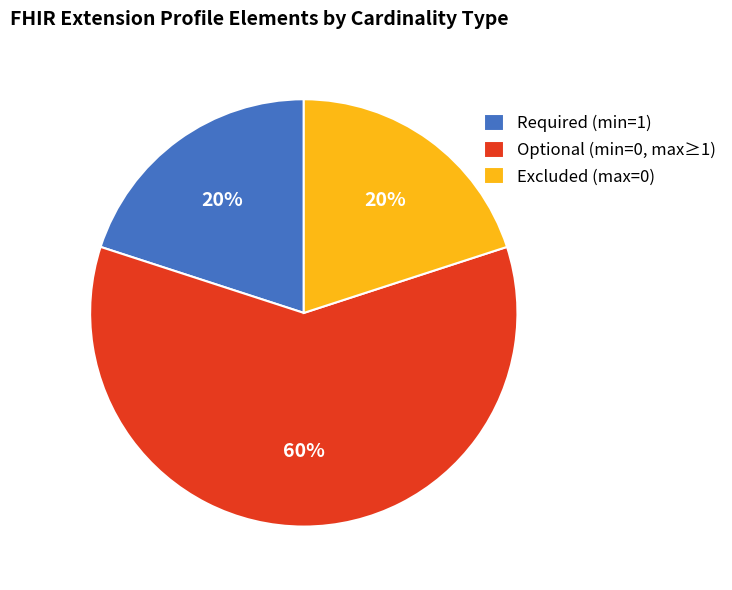

True or false: Required (min=1) accounts for 14% of the total.

False